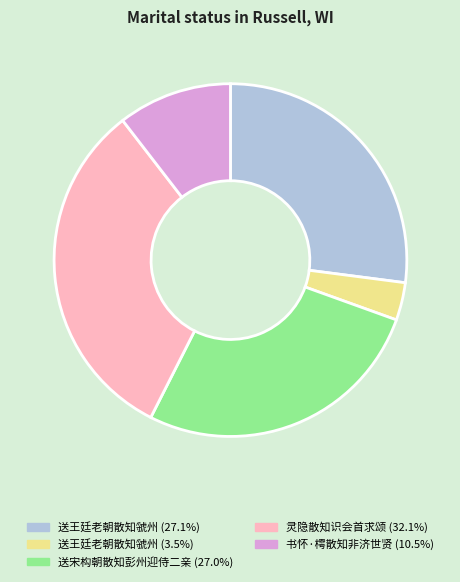

Is there a majority slice in this chart?

No